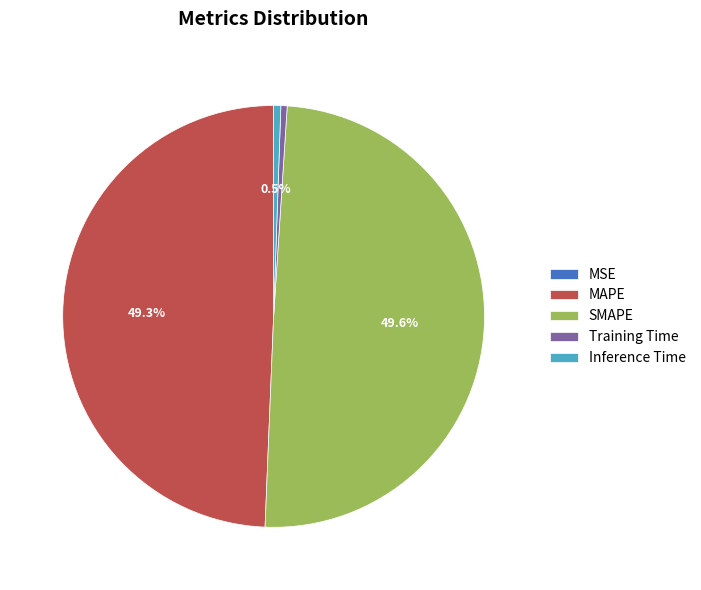

The SMAPE slice represents 38% of the pie. True or false?

False